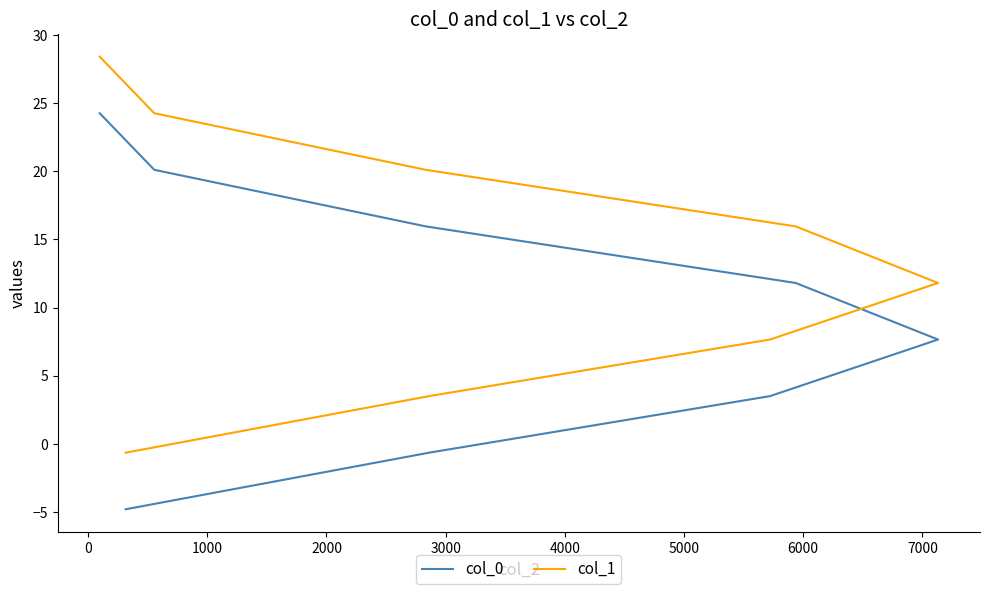

List the series in order of their overall mean, highest first.

col_1, col_0